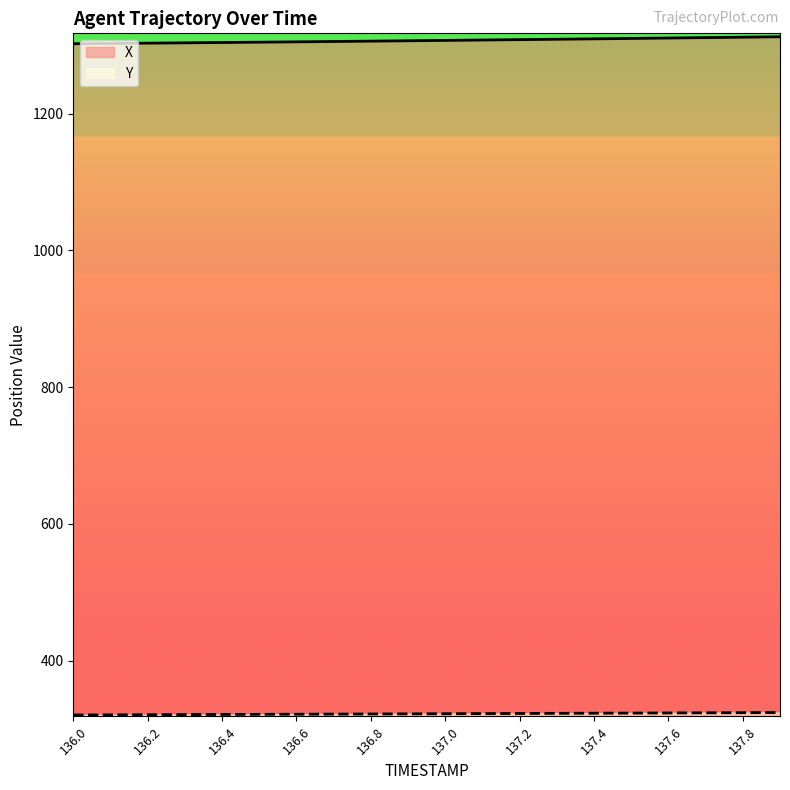

At which label is Y closest to 322?

136.7